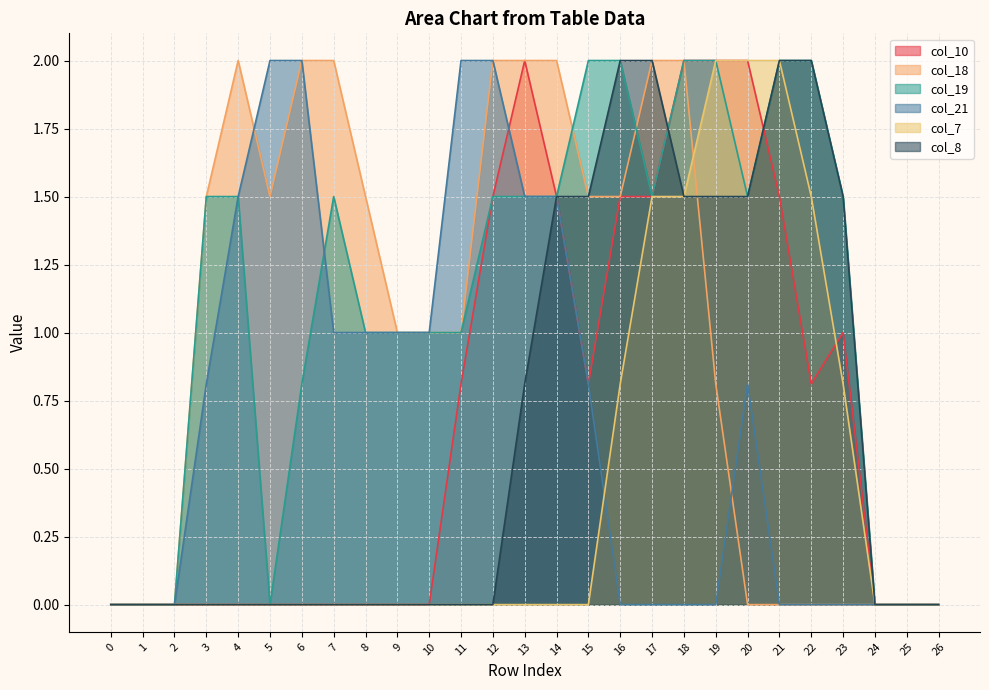

Which series changed the most between 23 and 24?

col_19